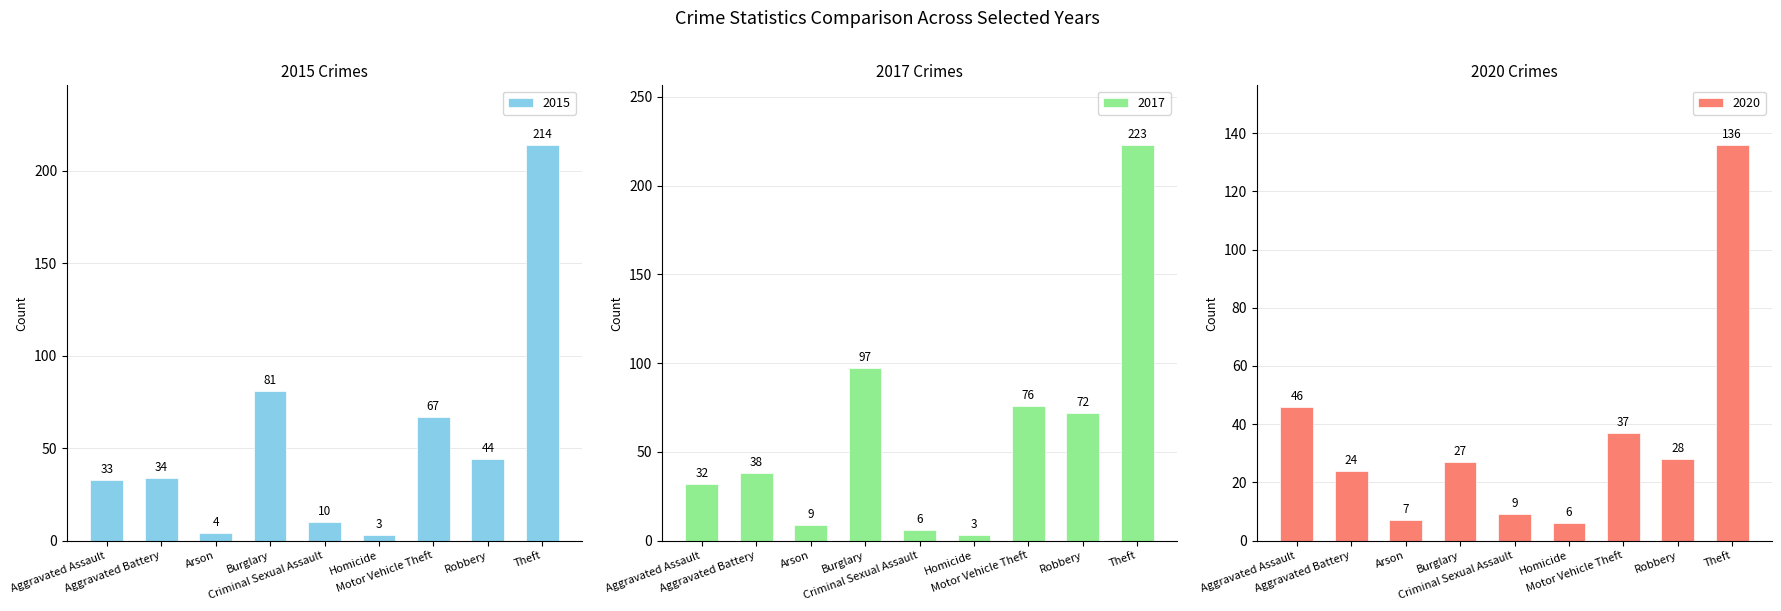

Which series has the largest range (max minus min)?

2017